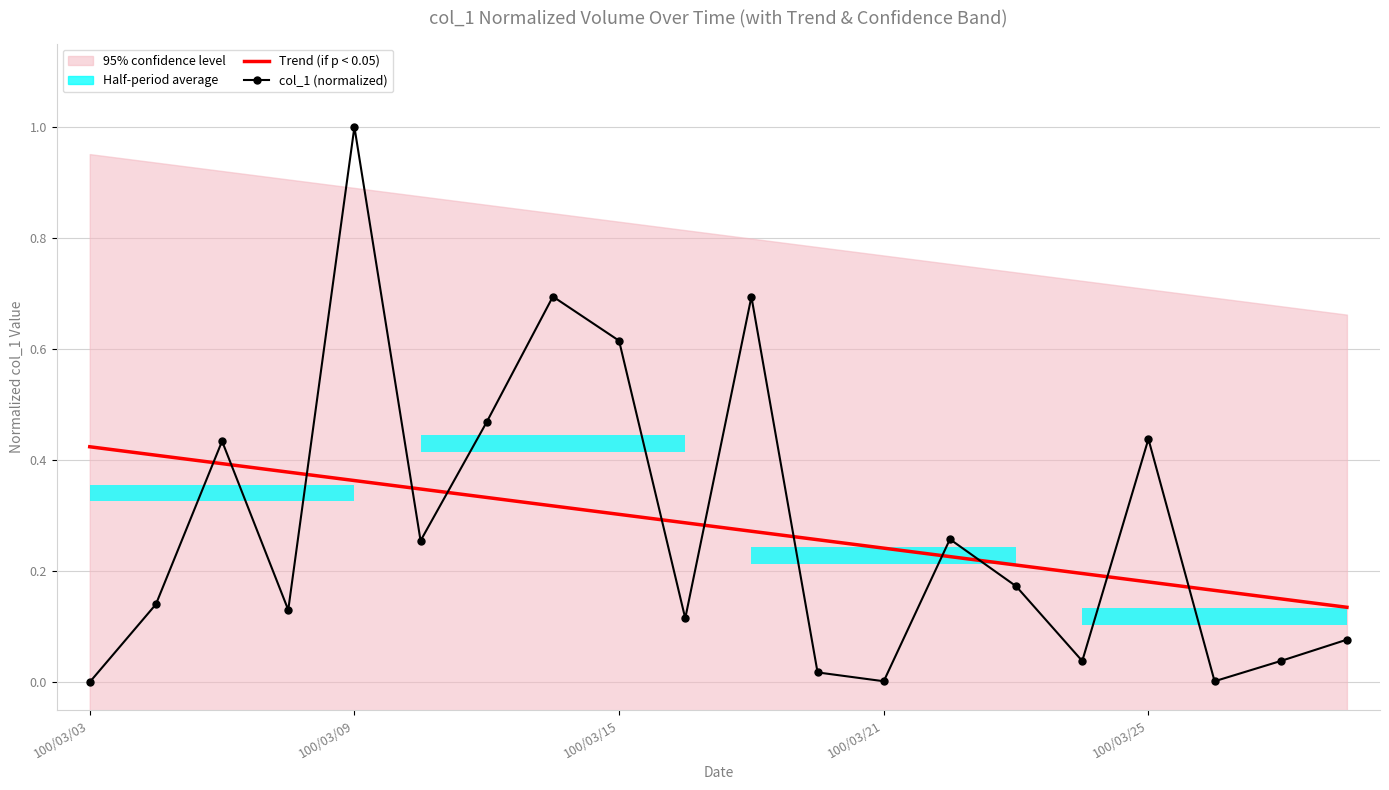

Is this an area chart (filled region under the line)?

No